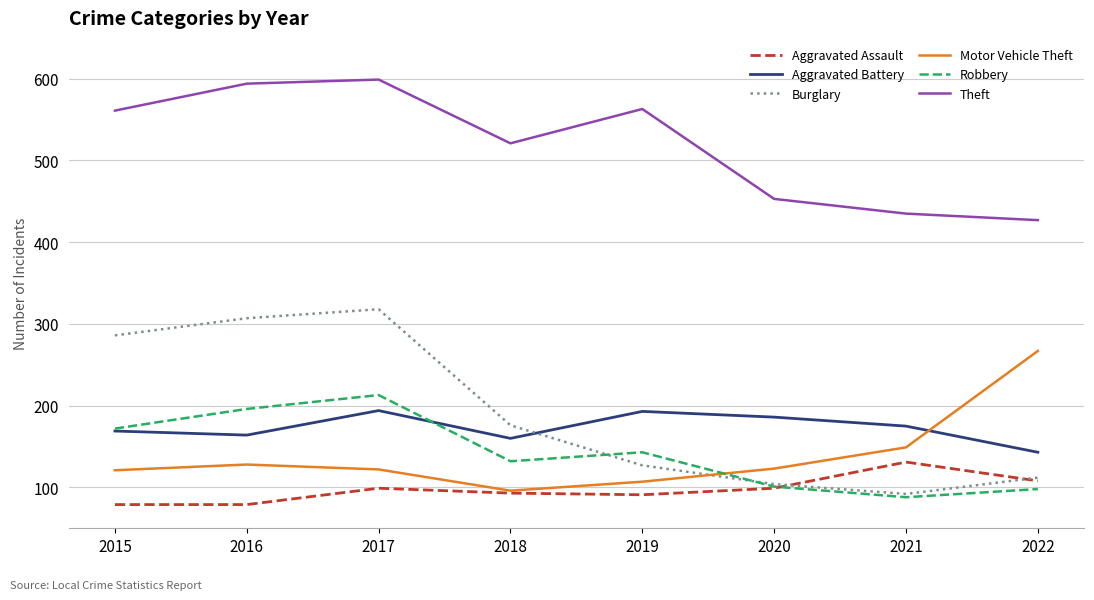

Which series has the largest total across all categories?

Theft